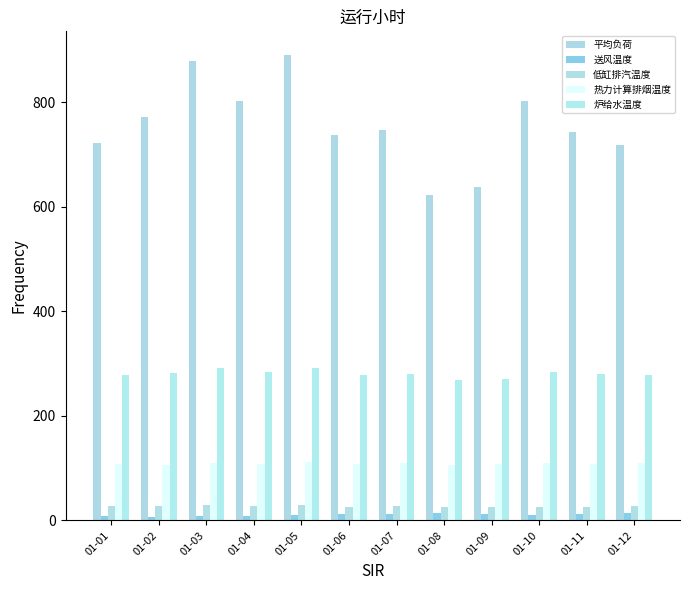

What are all the series names shown in the legend?

平均负荷, 送风温度, 低缸排汽温度, 热力计算排烟温度, 炉给水温度